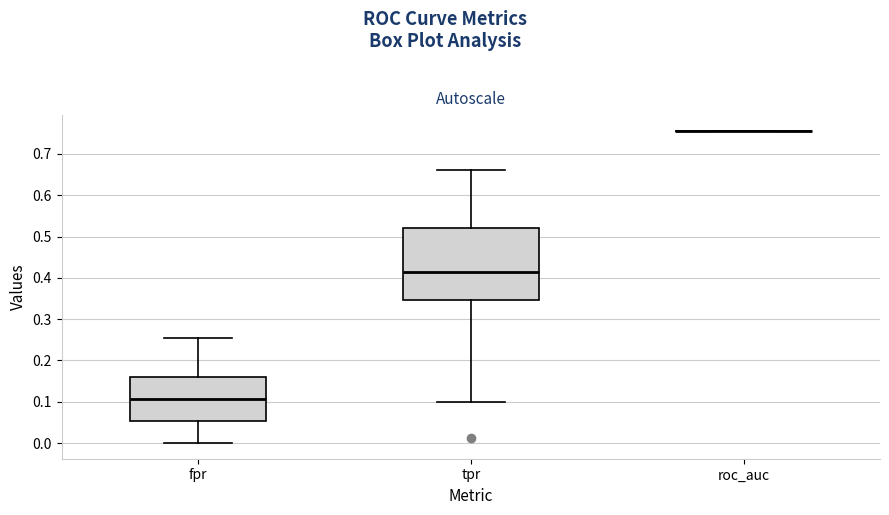

Reading left to right, transcribe this box plot: for each box, give where its median line is, the range the box spans, and where its two whiskers end, as read against the y-axis. The values are not printed on the chart, so give them approximately, as read against the axis.

fpr: median 0.11, box 0.05 to 0.16, whiskers 0.00 to 0.26
tpr: median 0.41, box 0.35 to 0.52, whiskers 0.10 to 0.66
roc_auc: box collapsed to a line at 0.76, whiskers 0.76 to 0.76